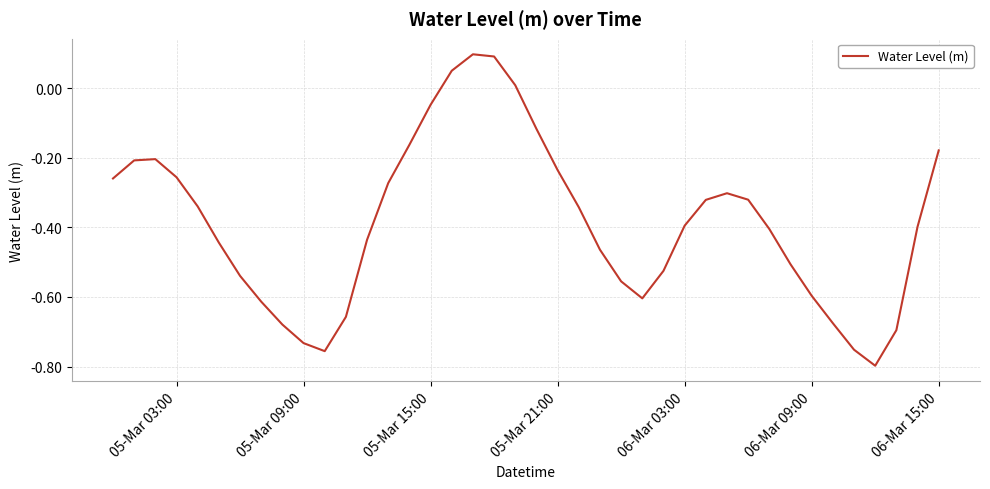

Is this an area chart (filled region under the line)?

No